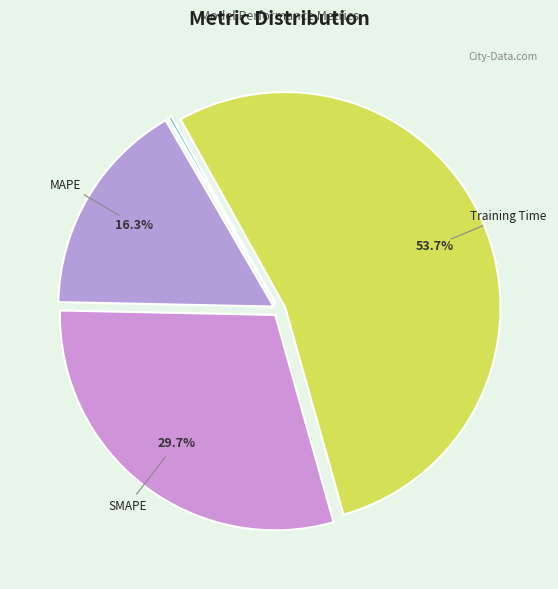

What is the majority slice?

Training Time